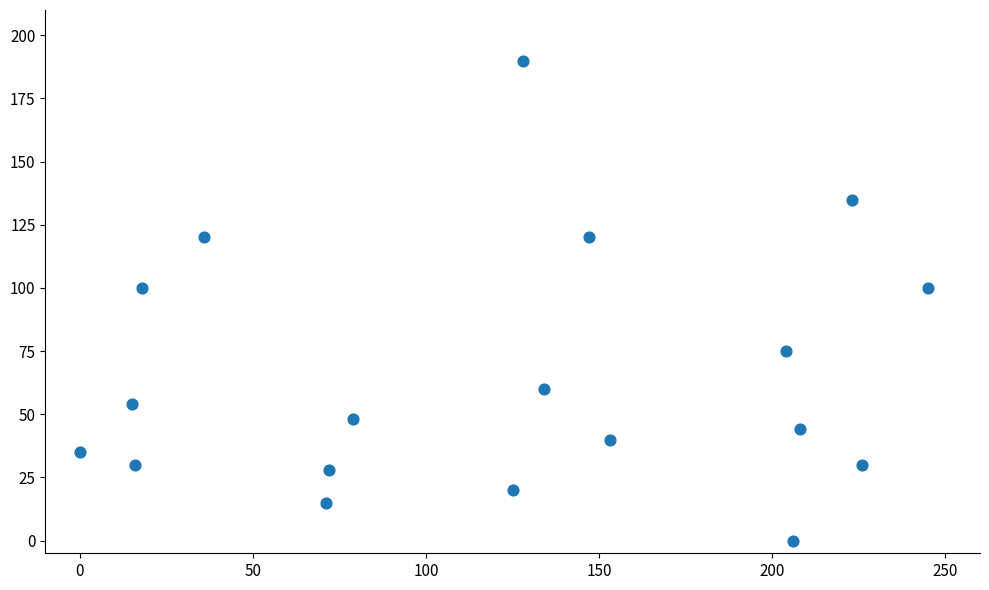

What is the range of X values (max minus min)?

245